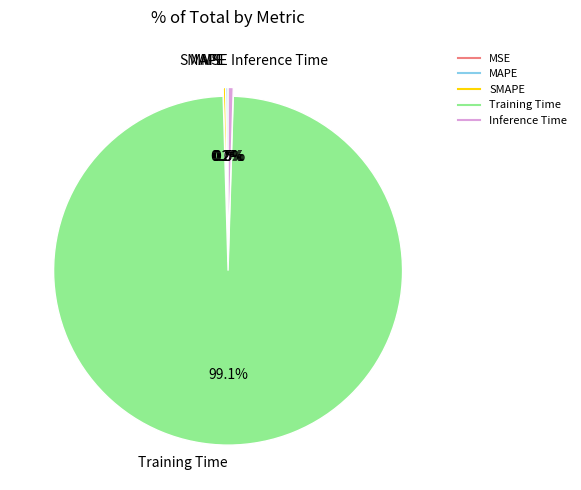

Does Inference Time represent more than half of the total?

No